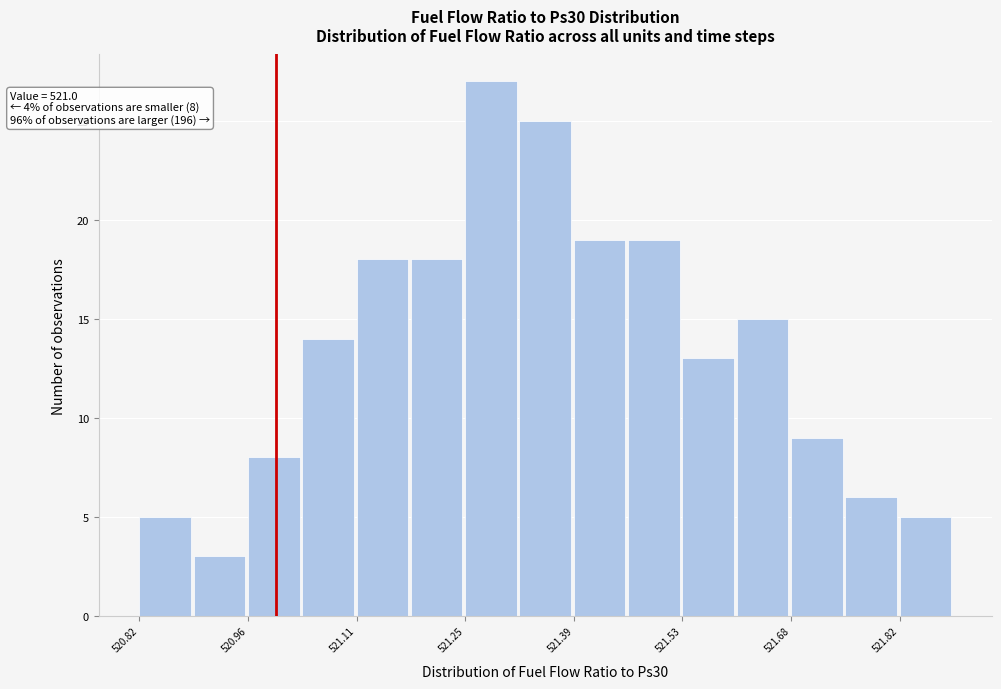

Around what value on the x-axis is the tallest bar? Give the approximate position of its centre, as read against the axis.

521.28